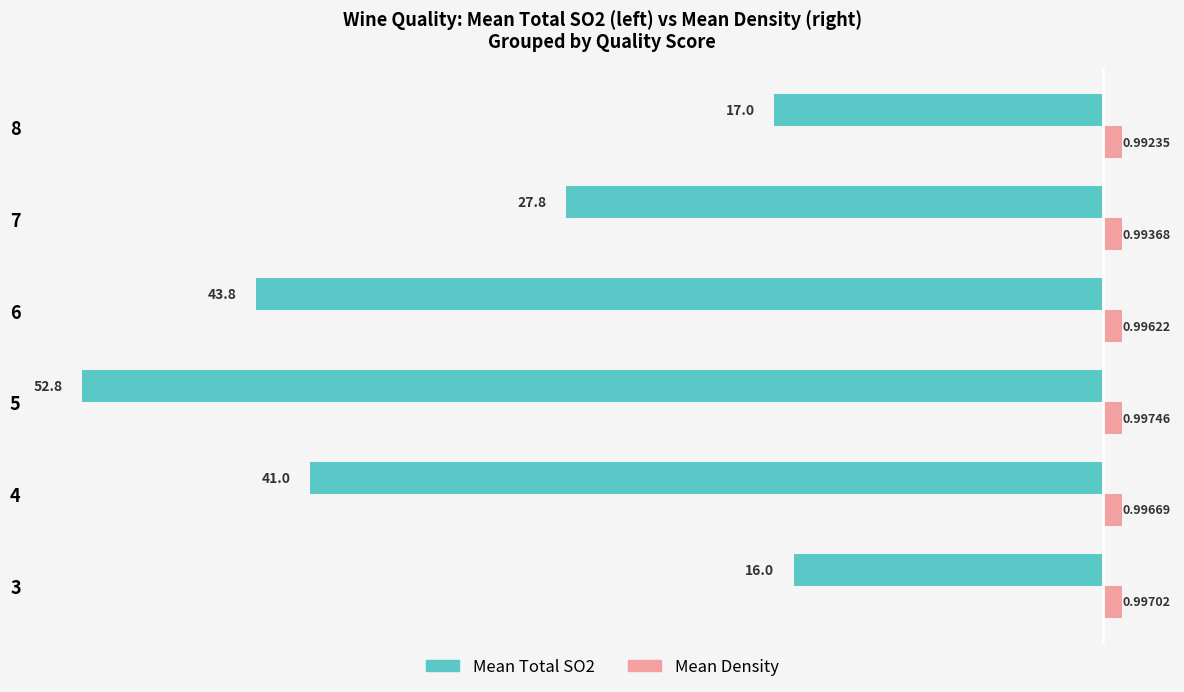

What is the difference between the highest and lowest values at 4?

42.0